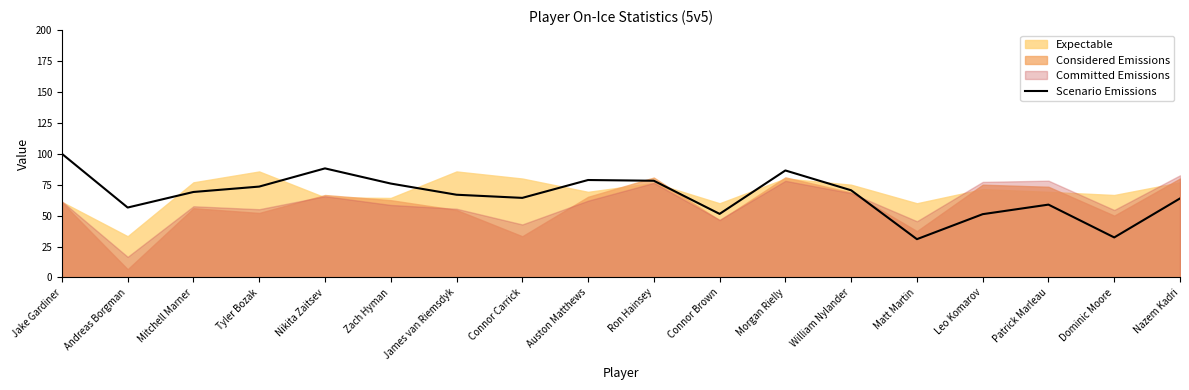

How many lines are shown in the chart?

1